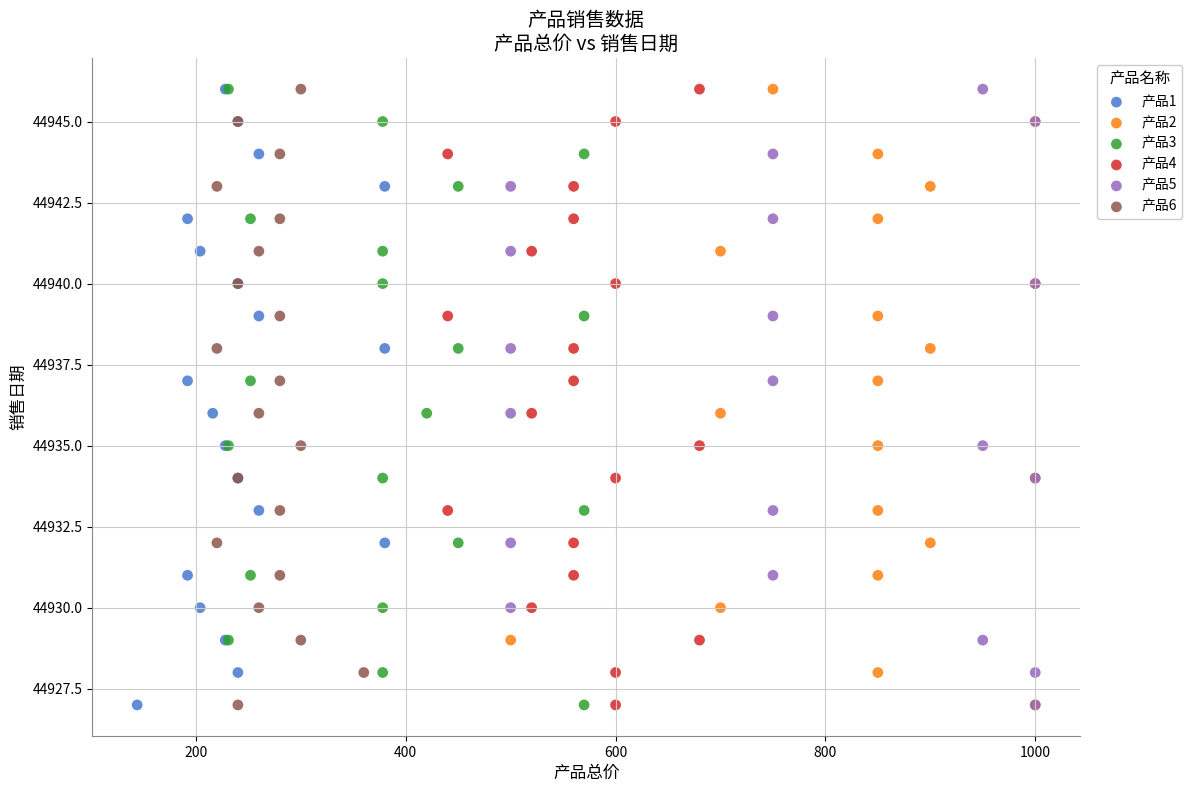

What are all the series names shown in the legend?

产品1, 产品2, 产品3, 产品4, 产品5, 产品6